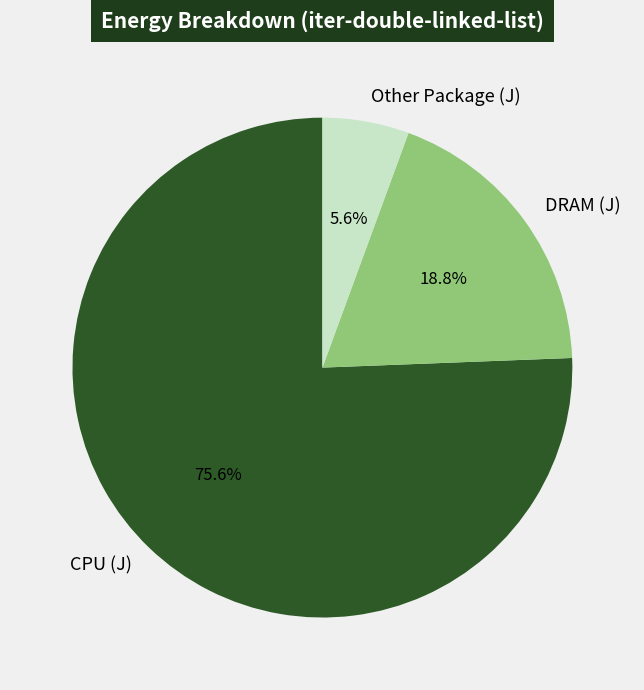

How much of the chart is everything except DRAM (J)?

81.2%